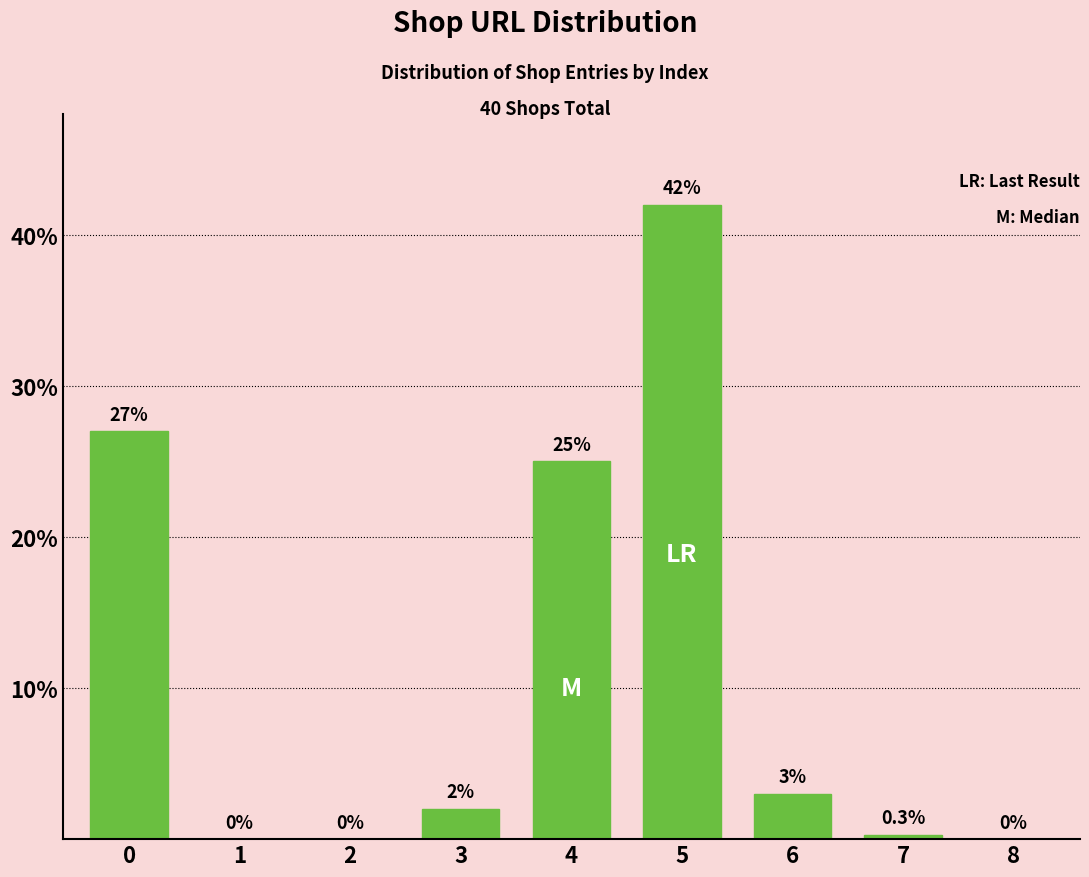

Reading left to right, list all the values displayed in this chart.

0=27.0	1=0.0	2=0.0	3=2.0	4=25.0	5=42.0	6=3.0	7=0.3	8=0.0